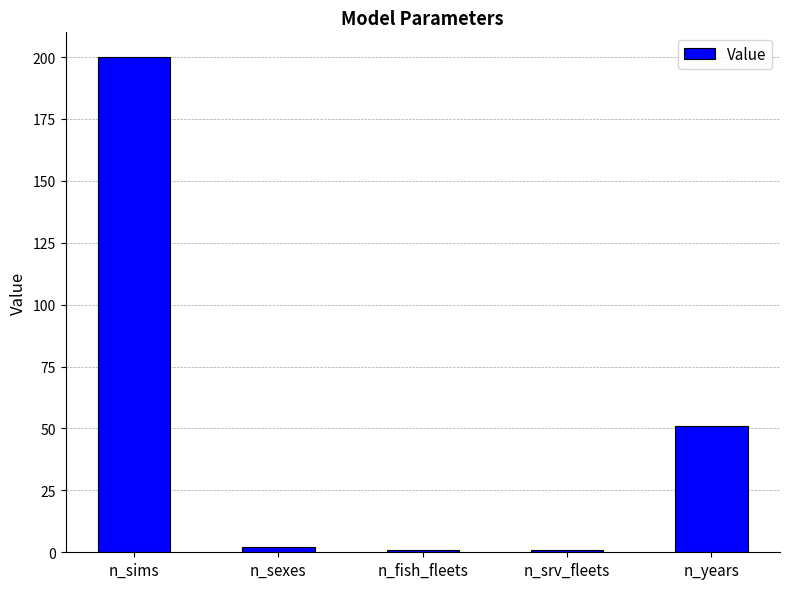

Between n_sims and n_srv_fleets, which is larger?

n_sims